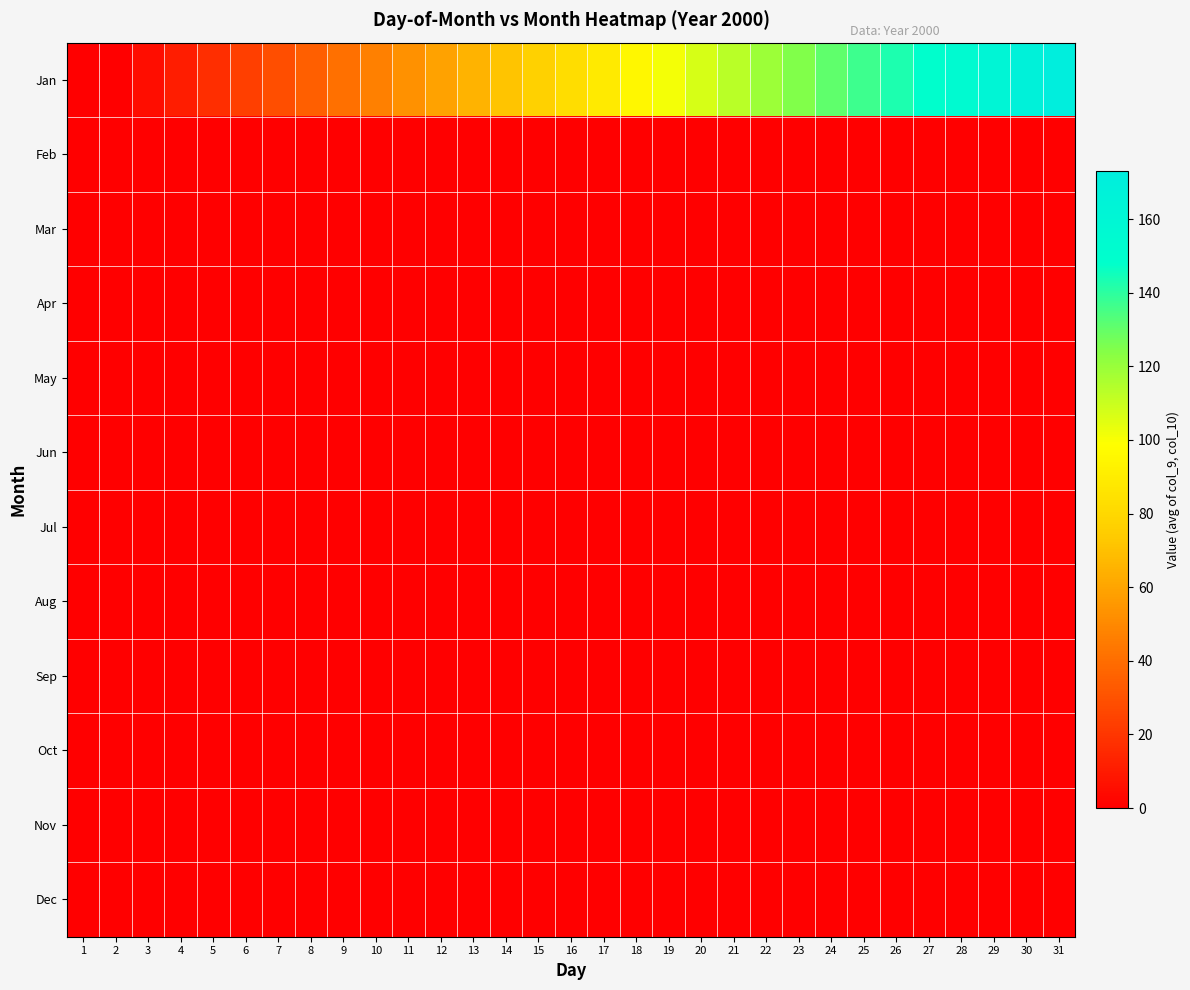

Which label corresponds to the smallest value in the chart?

1